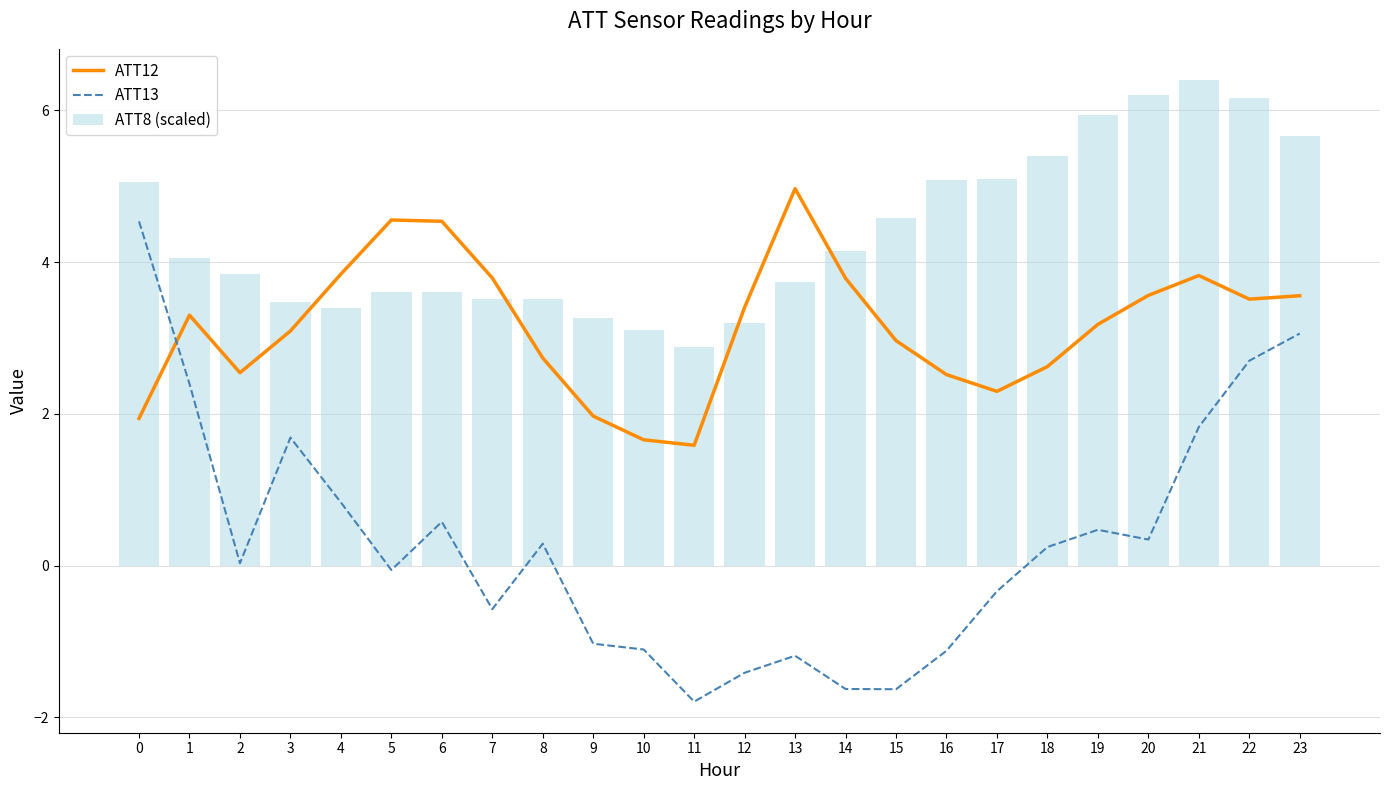

Reading left to right, extract all data points from this chart.

ATT12: 1.9	3.3	2.5	3.1	3.8	4.6	4.5	3.8	2.7	2.0	1.7	1.6	3.4	5.0	3.8	3.0	2.5	2.3	2.6	3.2	3.6	3.8	3.5	3.6
ATT13: 4.5	2.4	0.0	1.7	0.8	-0.1	0.6	-0.6	0.3	-1.0	-1.1	-1.8	-1.4	-1.2	-1.6	-1.6	-1.1	-0.3	0.2	0.5	0.3	1.8	2.7	3.1
ATT8 (scaled): 5.1	4.1	3.8	3.5	3.4	3.6	3.6	3.5	3.5	3.3	3.1	2.9	3.2	3.7	4.1	4.6	5.1	5.1	5.4	5.9	6.2	6.4	6.2	5.7